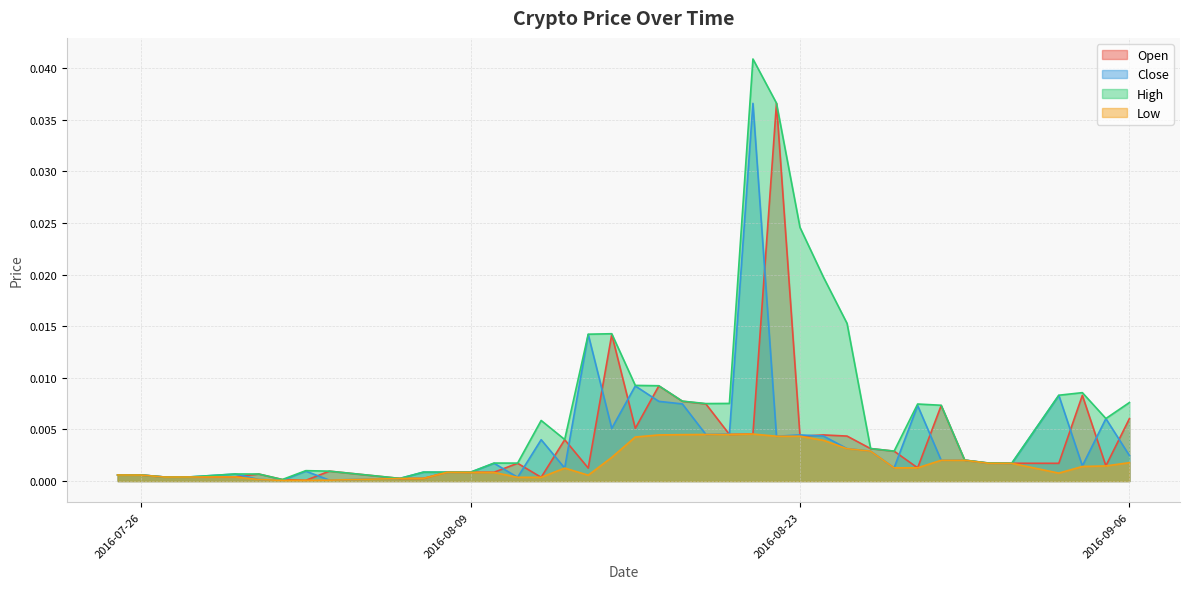

Does the chart display data point markers on the line(s)?

No